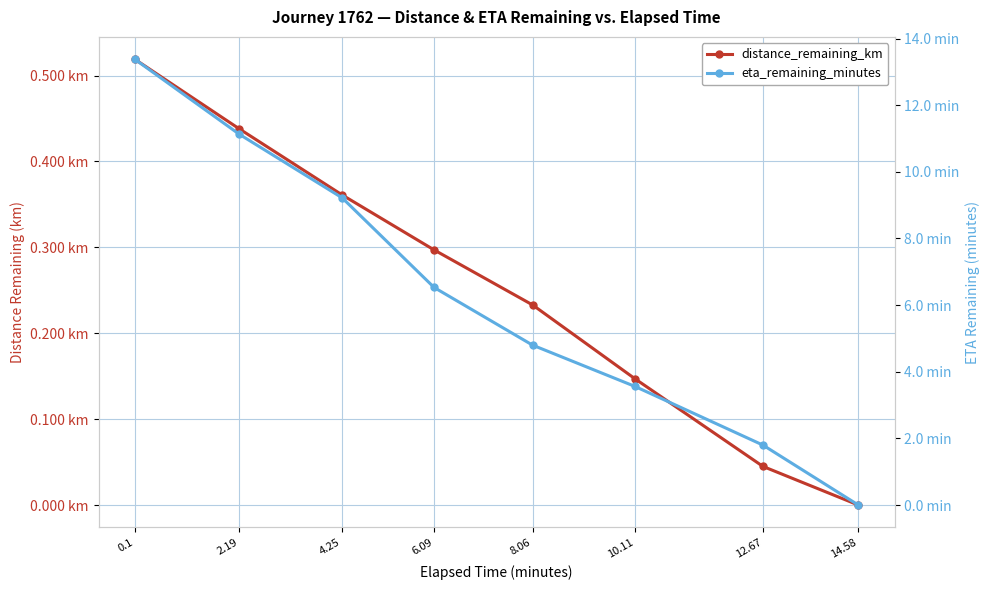

Reading left to right, extract all data points from this chart.

distance_remaining_km: 0.1=0.5	2.19=0.4	4.25=0.4	6.09=0.3	8.06=0.2	10.11=0.1	12.67=0.0	14.58=0.0
eta_remaining_minutes: 0.1=13.4	2.19=11.1	4.25=9.2	6.09=6.5	8.06=4.8	10.11=3.6	12.67=1.8	14.58=0.0